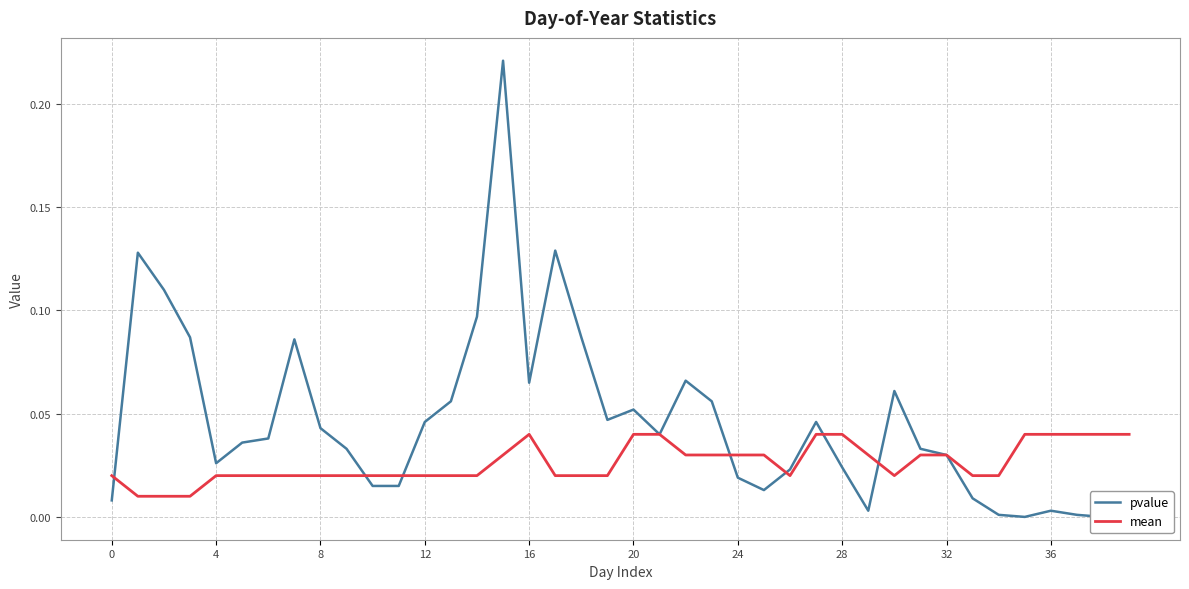

What is the value of the pvalue point at the 19th from the left?

0.1